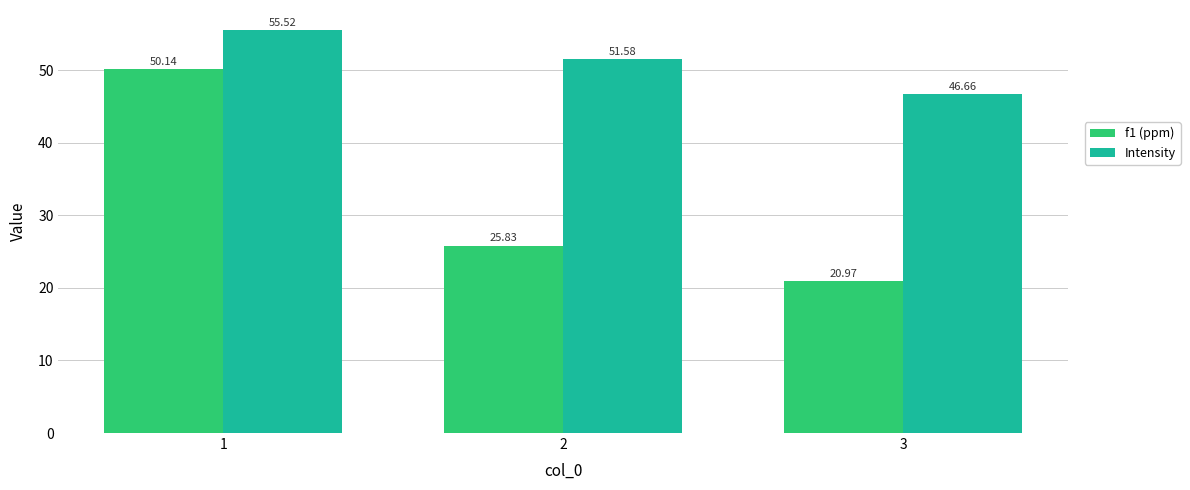

Which category has the highest value in the Intensity series?

1